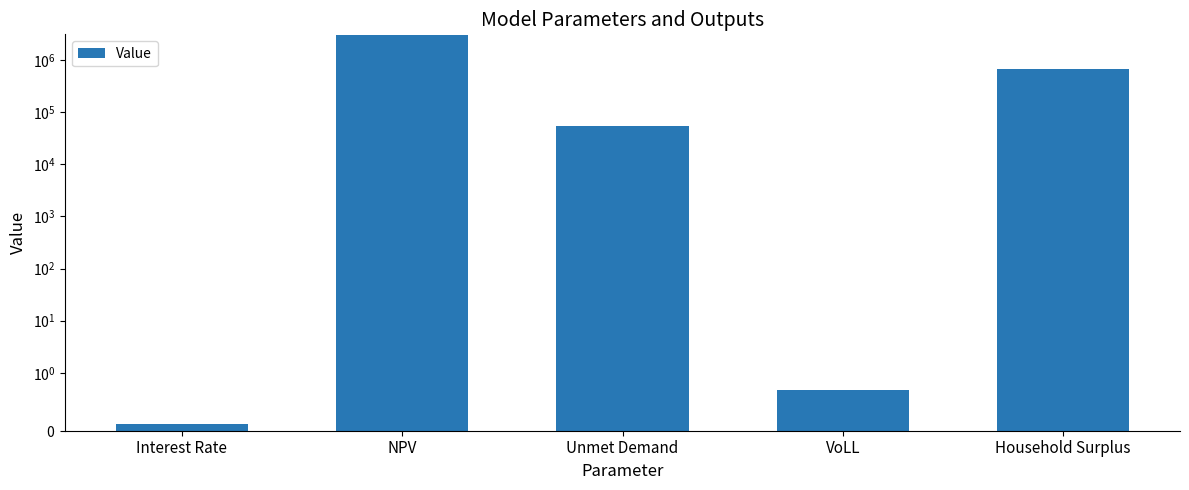

The value at Household Surplus is 687973.1. True or false?

True